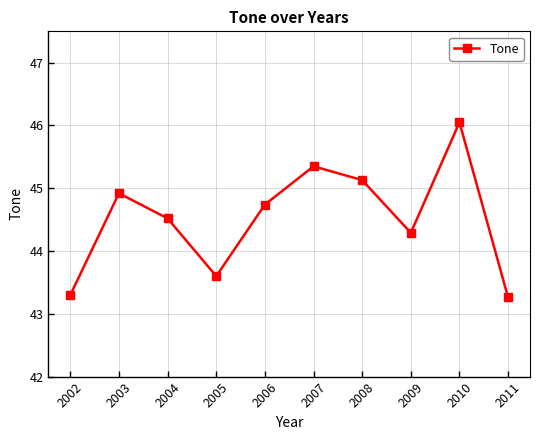

True or false: the data shows 44.7 at 2006.

True